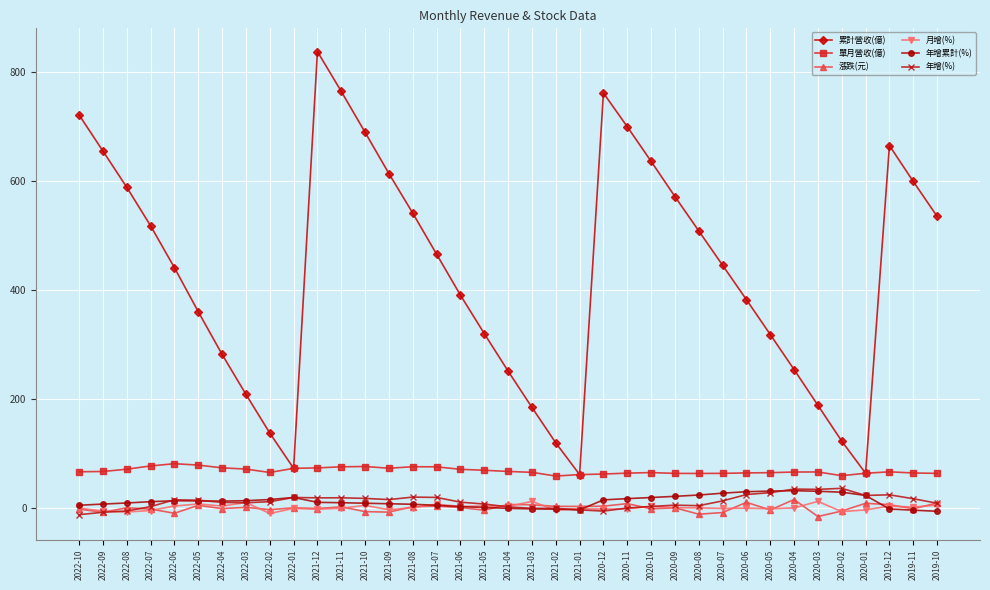

At which category is the sum across all series the highest?

2021-12